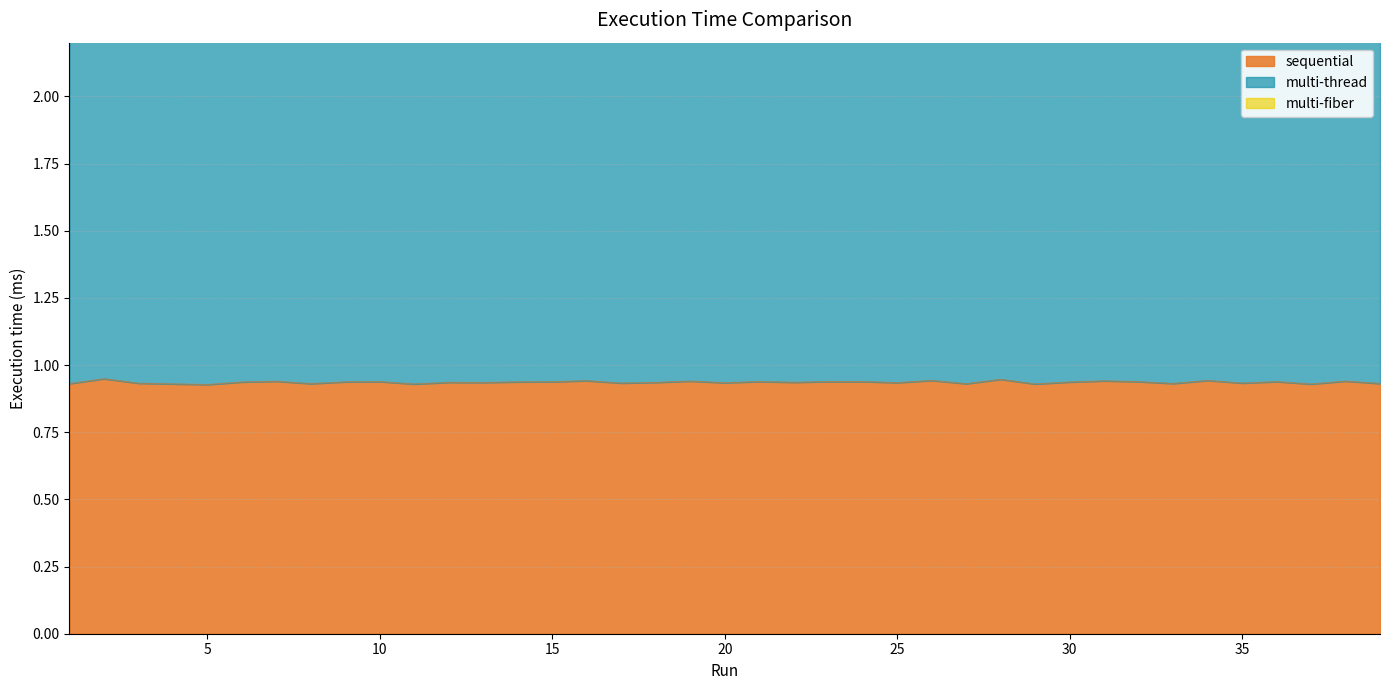

At which category is the sum across all series the highest?

15